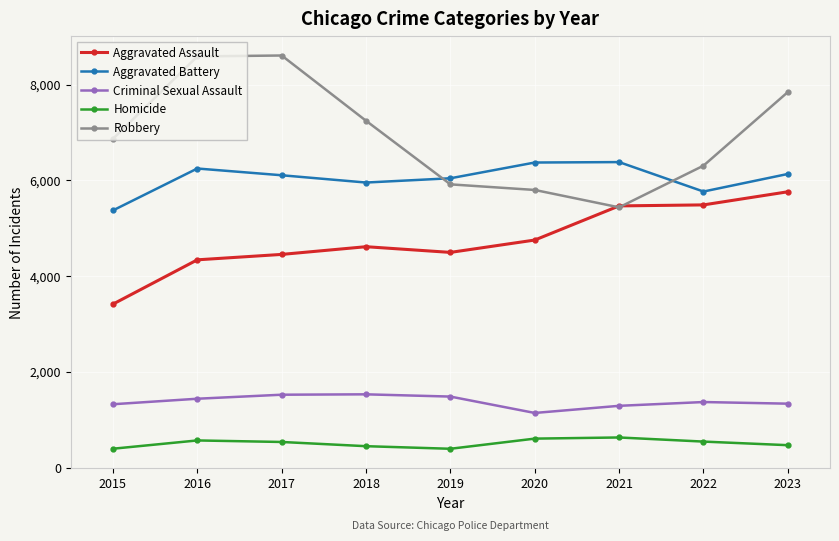

What is the value of the Robbery point at the 5th from the left?

5915